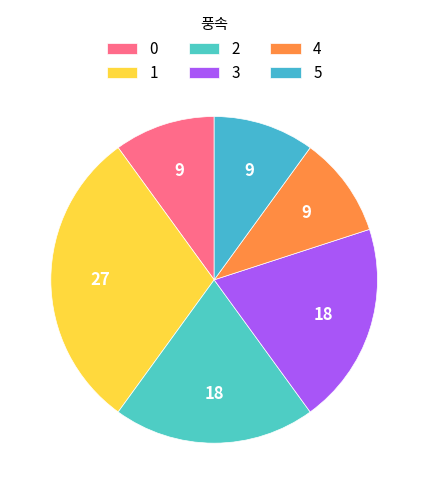

Does any single category account for the majority?

No